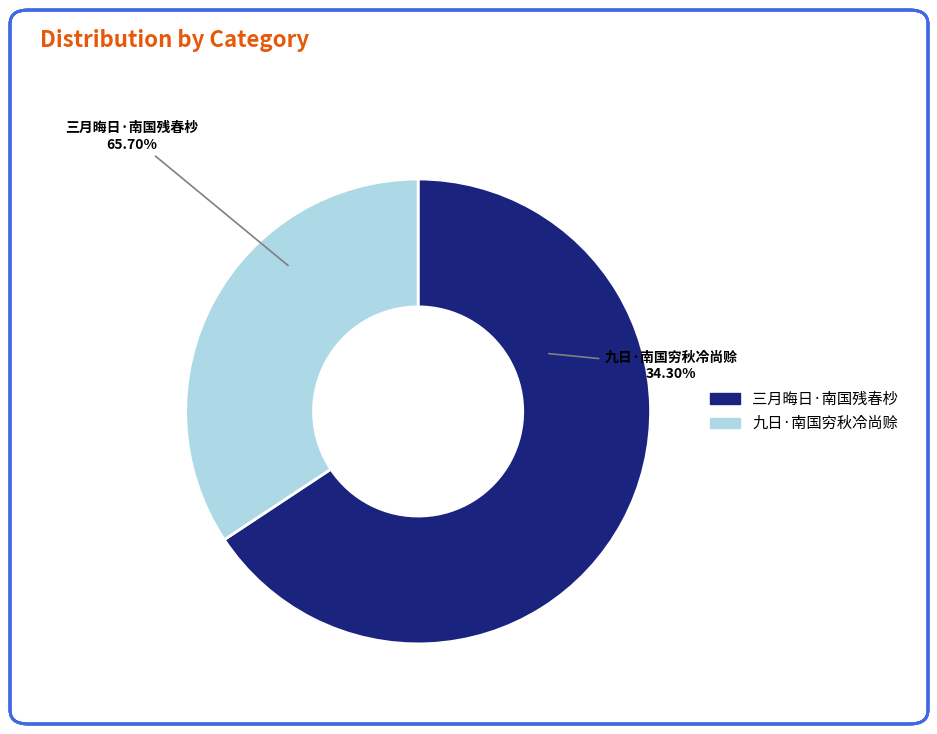

To the nearest percent, what portion does 三月晦日·南国残春杪 represent?

66%